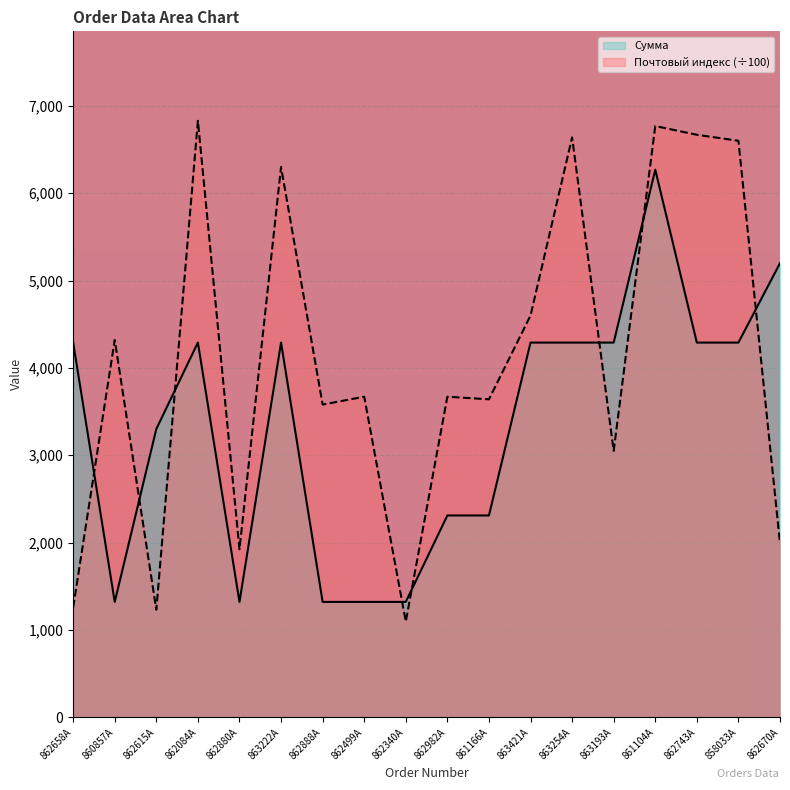

What is the label of the 13th point from the left?

863254A